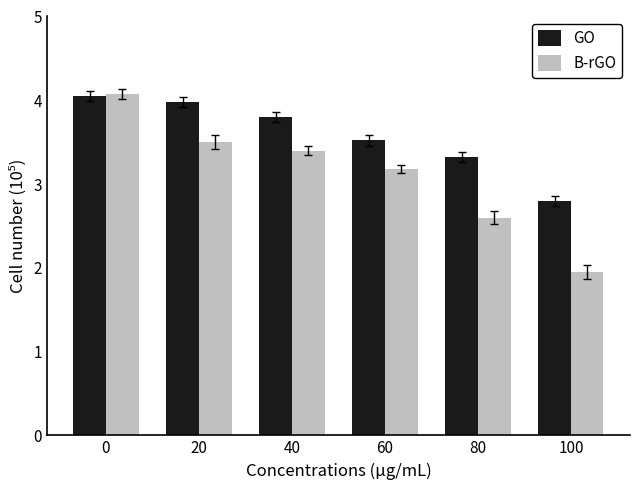

At how many categories does at least one series exceed 3?

5